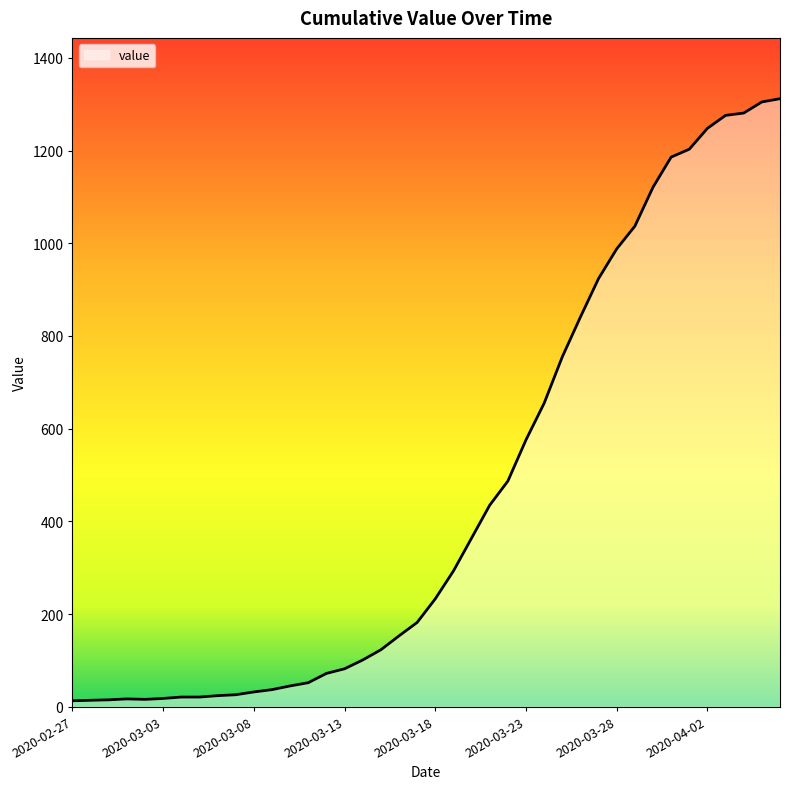

What is the greatest value displayed?

1312